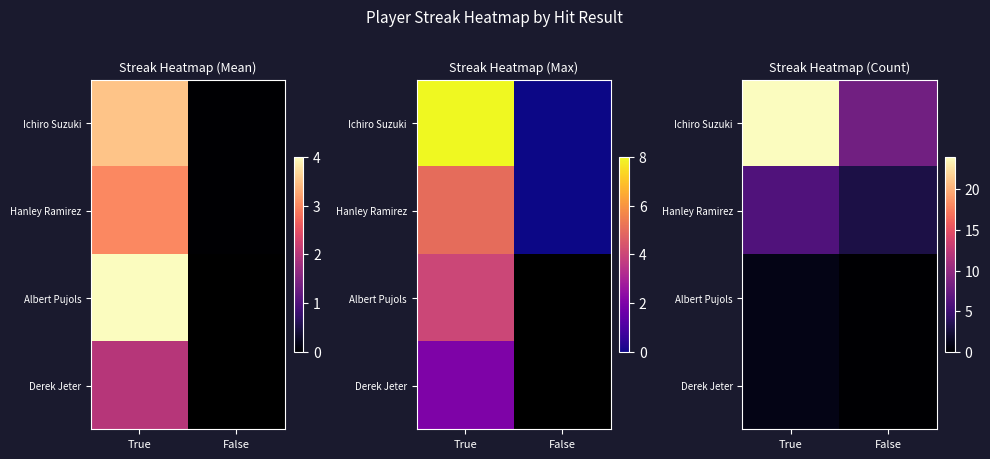

How many categories are shown in the chart?

2